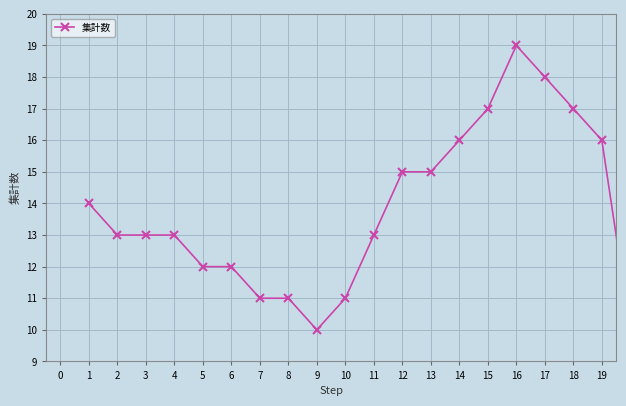

What is the average value?

14